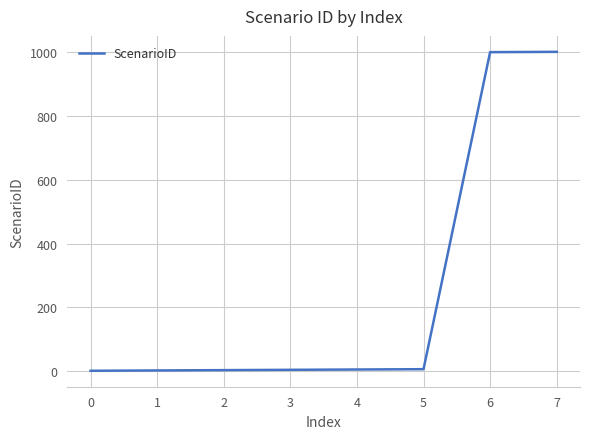

What is the average value?

253